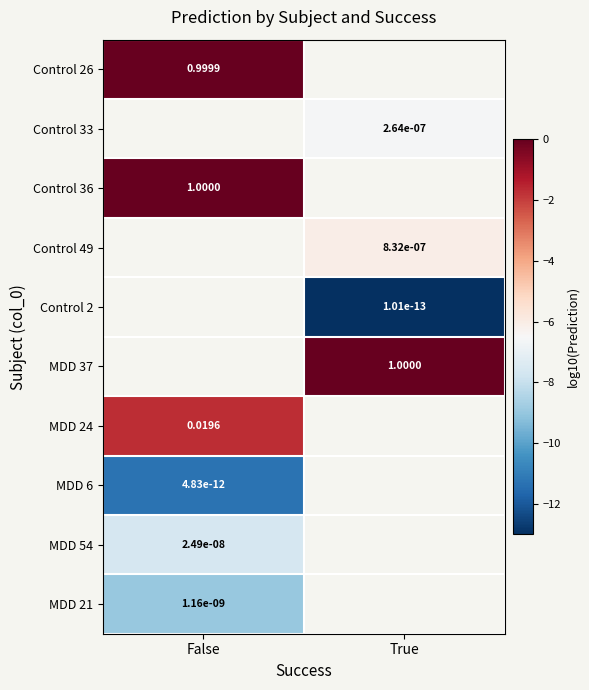

Which category has the lowest value across all series?

True